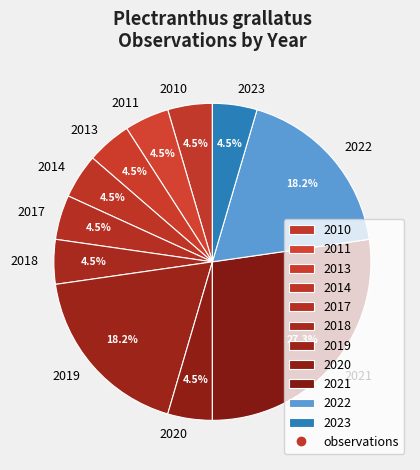

Is it true that 2019 is 9% of the pie?

False